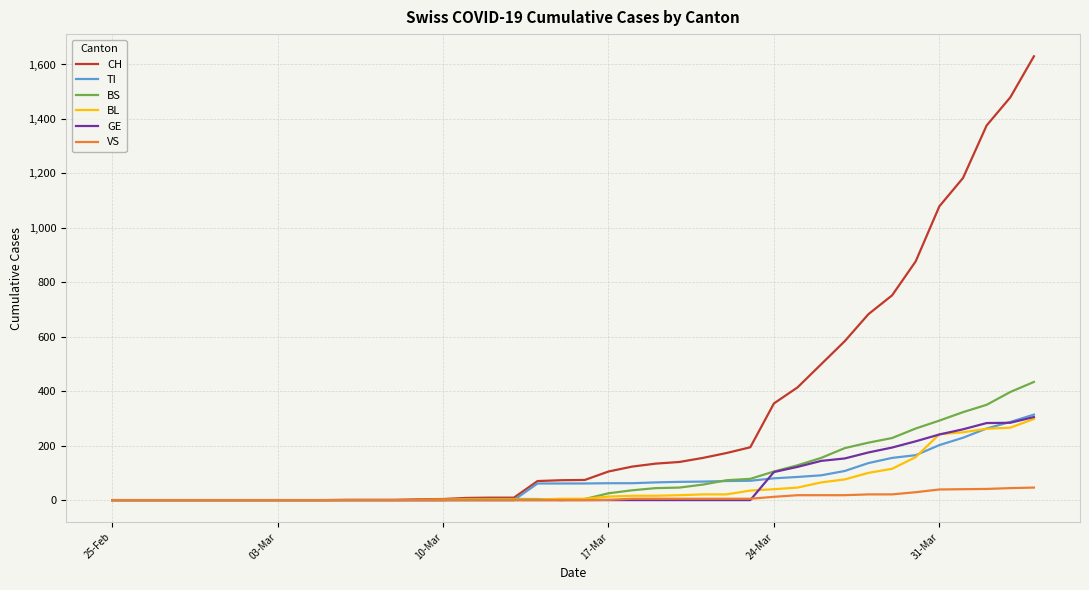

How many series are shown in this chart?

6